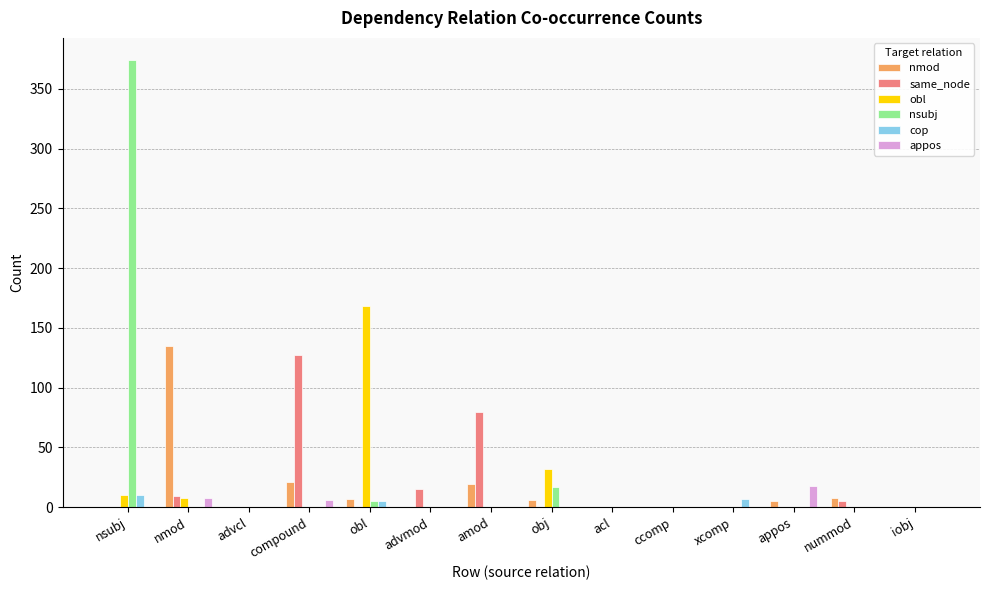

At which label is same_node closest to 63?

amod